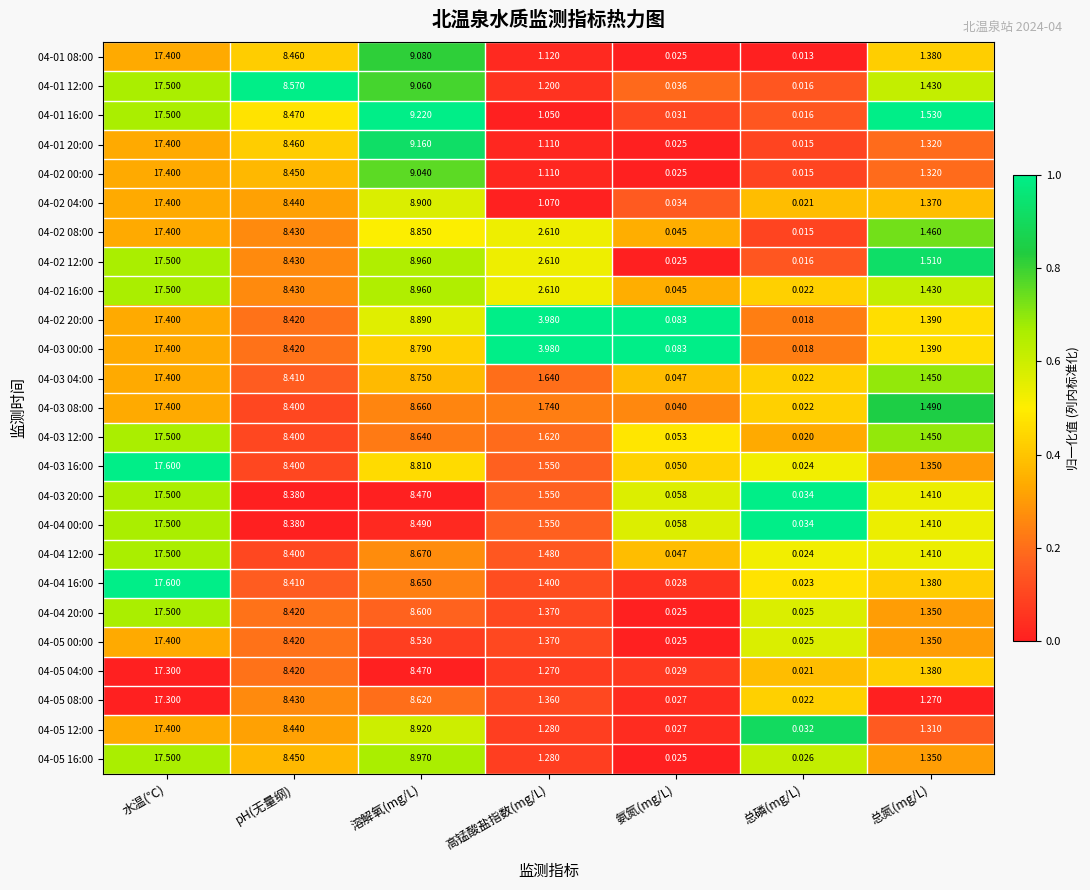

What is the total value across all series at pH(无量纲)?

210.7